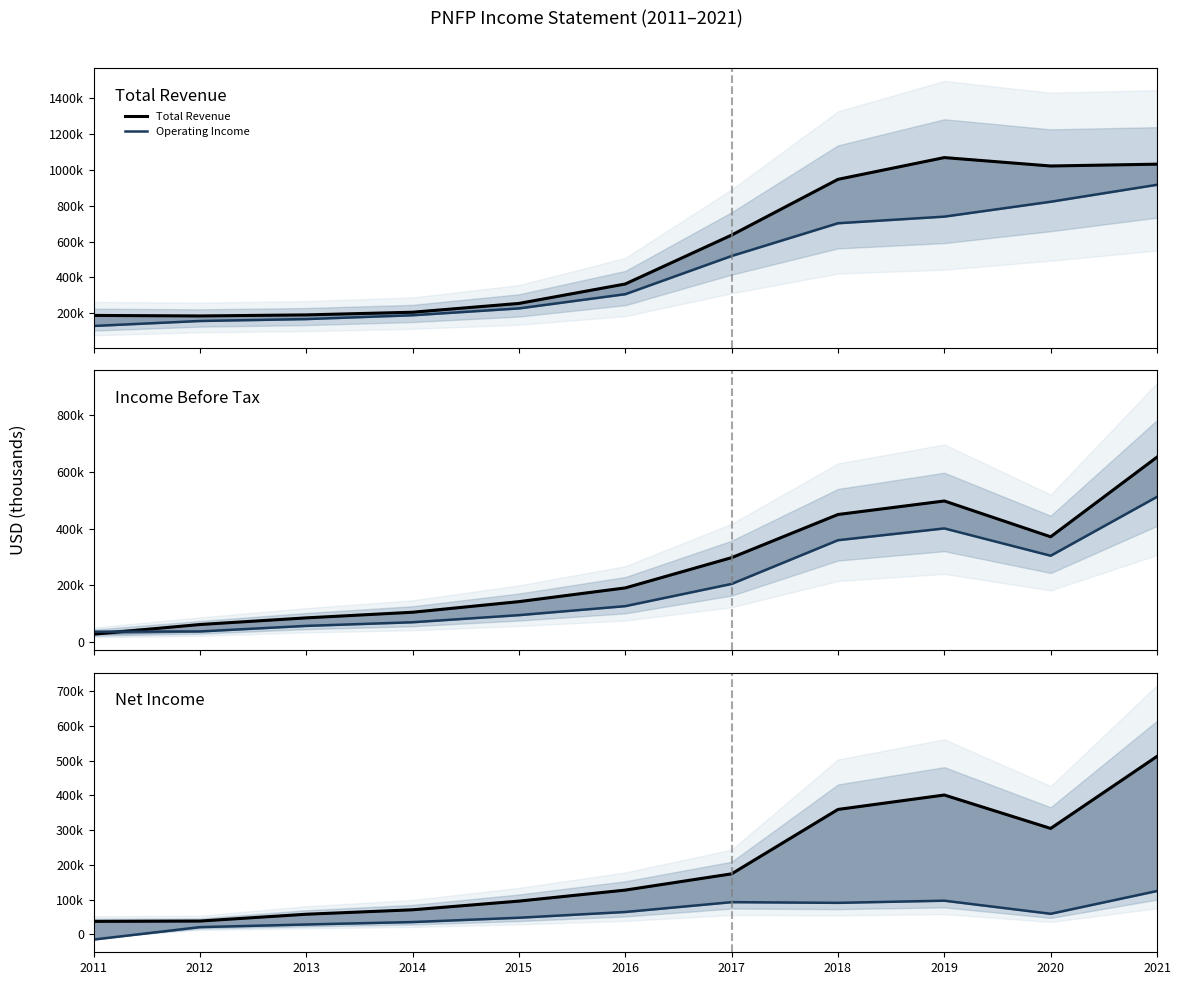

What is the value of the Net Income From Continuing Ops point at the 1st from the left?

37100